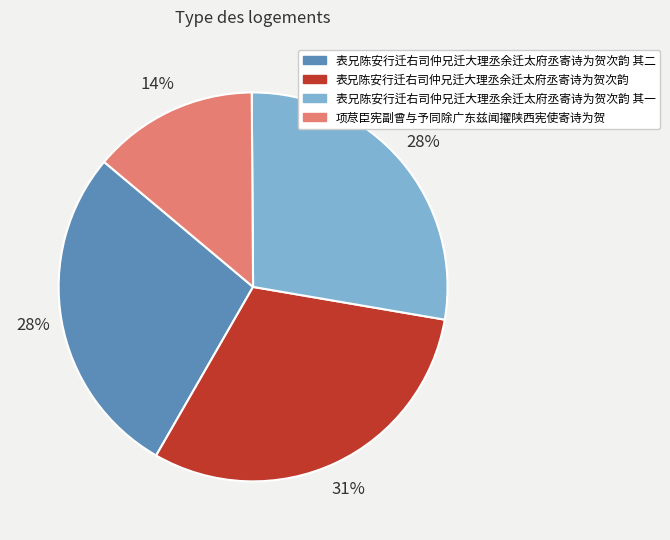

To the nearest percent, what is the difference between the largest and smallest slice percentages?

17%